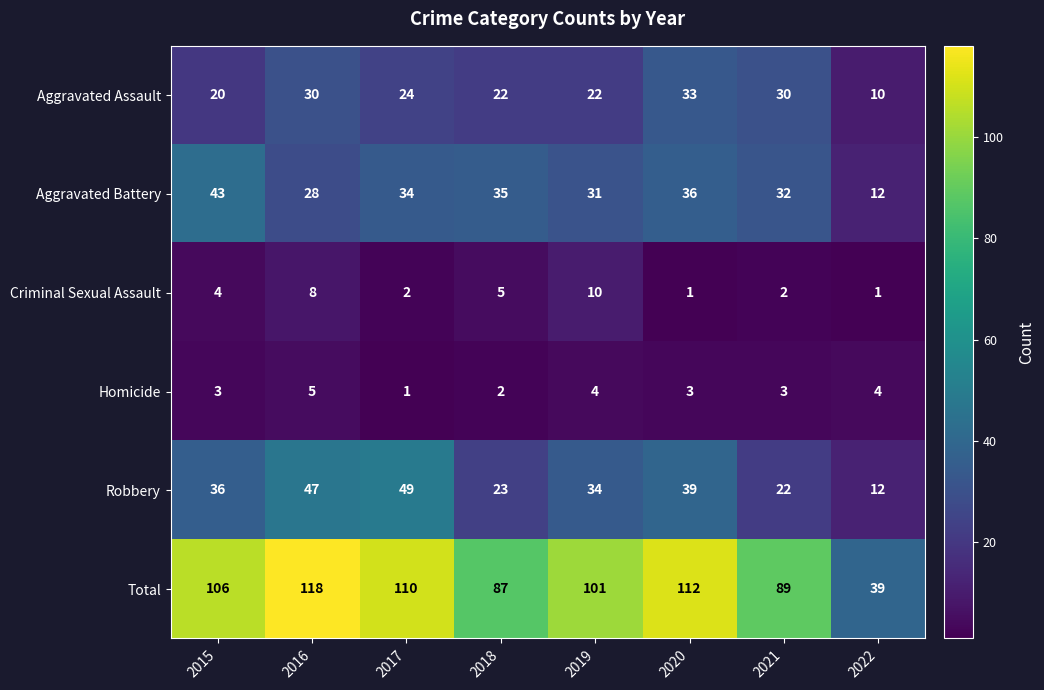

Rank the categories by Total value from highest to lowest.

2016, 2020, 2017, 2015, 2019, 2021, 2018, 2022